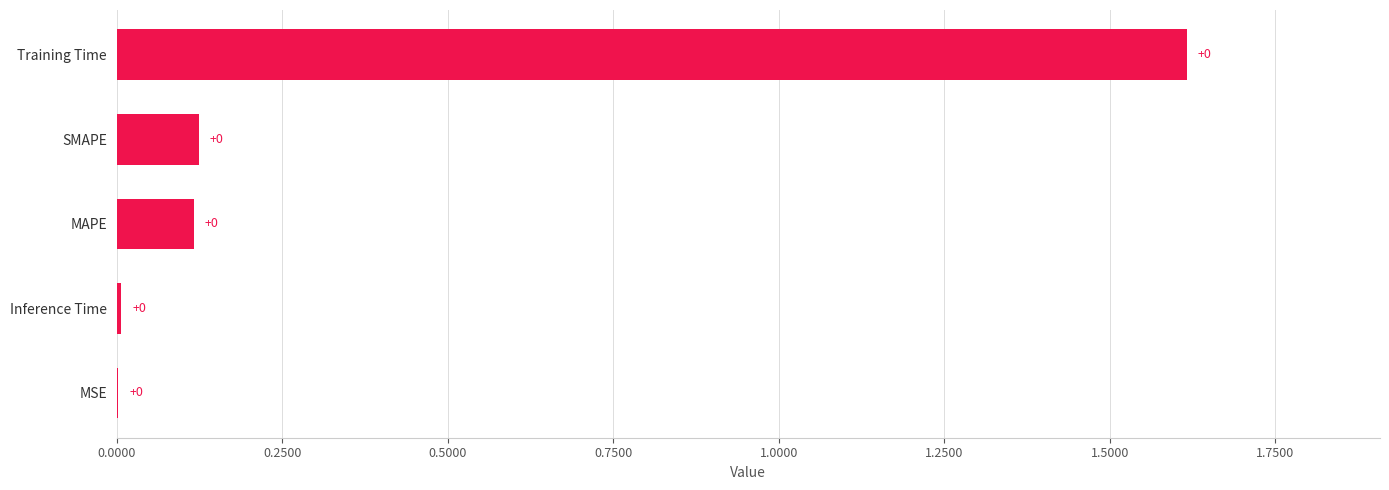

At which label is the value closest to 0?

MSE